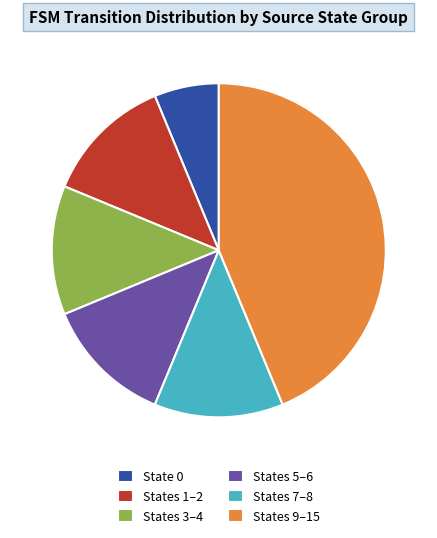

Approximately how many times larger is the value at States 5–6 compared to States 9–15?

0.3